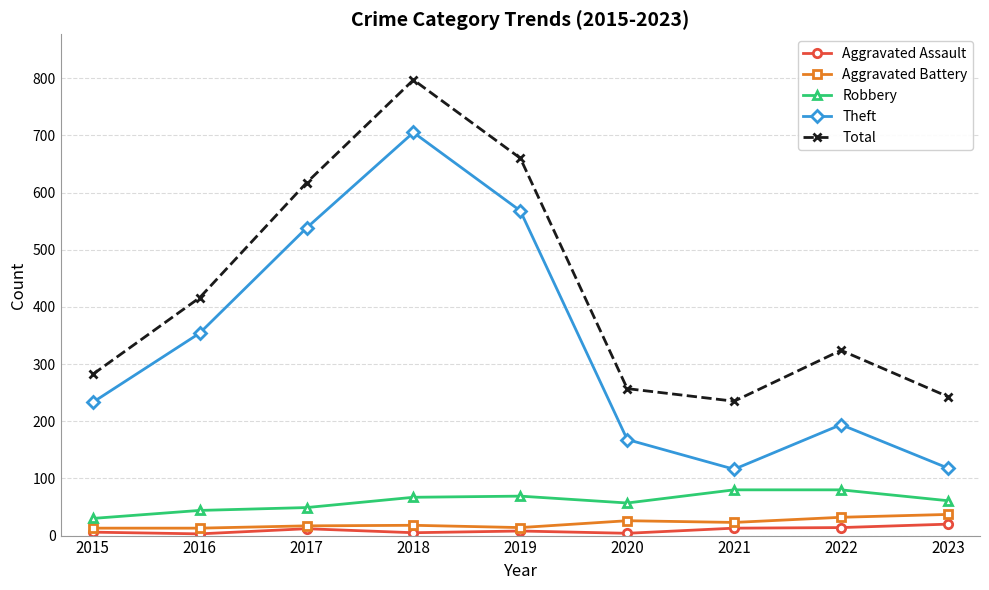

Is it true that Total equals 312 at 2021?

False